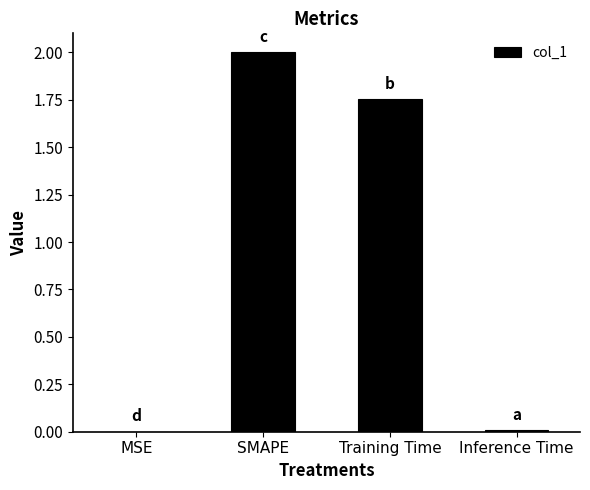

Between MSE and Training Time, which is larger?

Training Time